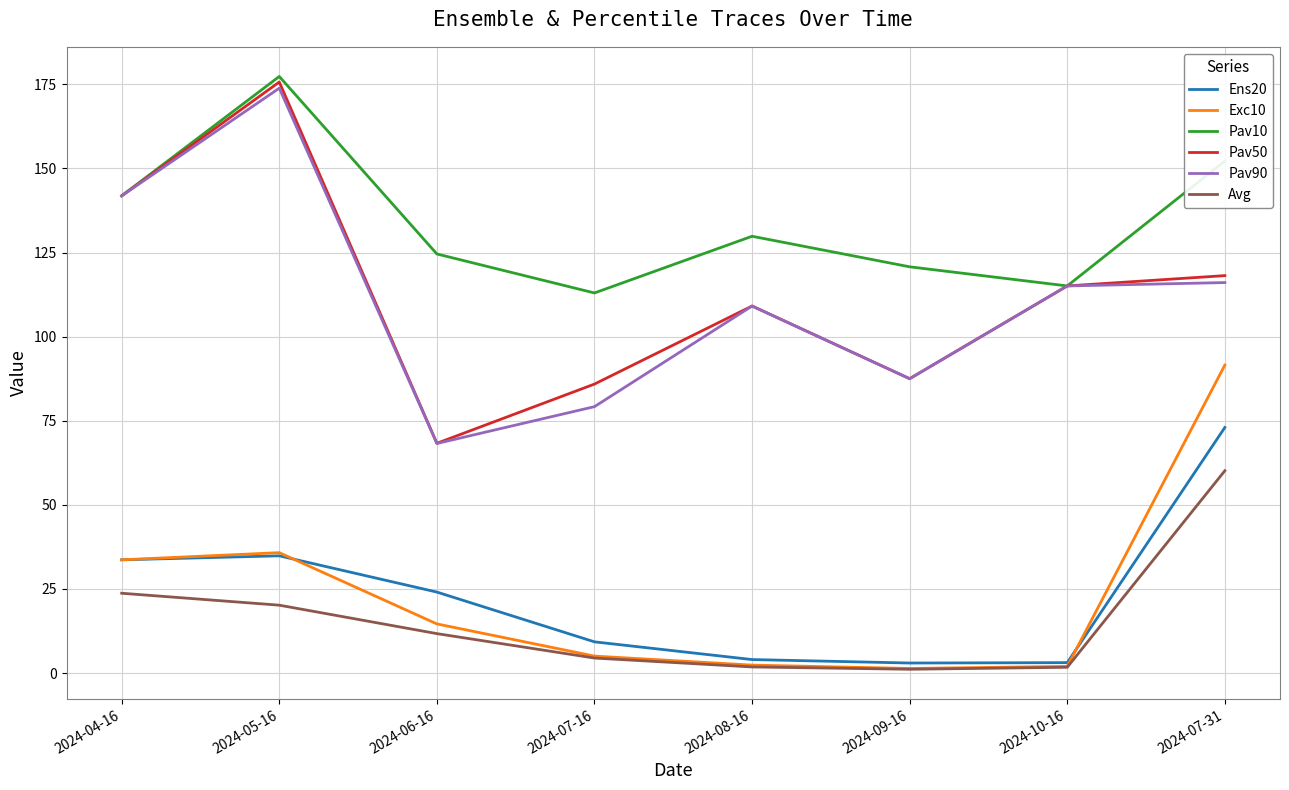

What is the total value across all series at 2024-09-16?

301.3